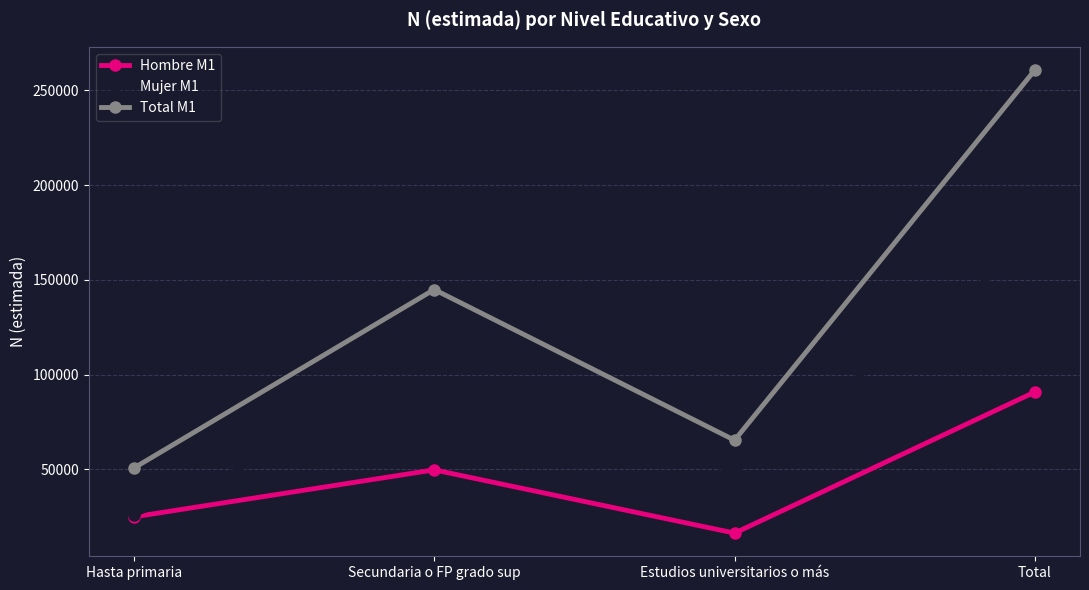

What is the sum of the Hombre M1 values at Secundaria o FP grado sup and Hasta primaria?

74512